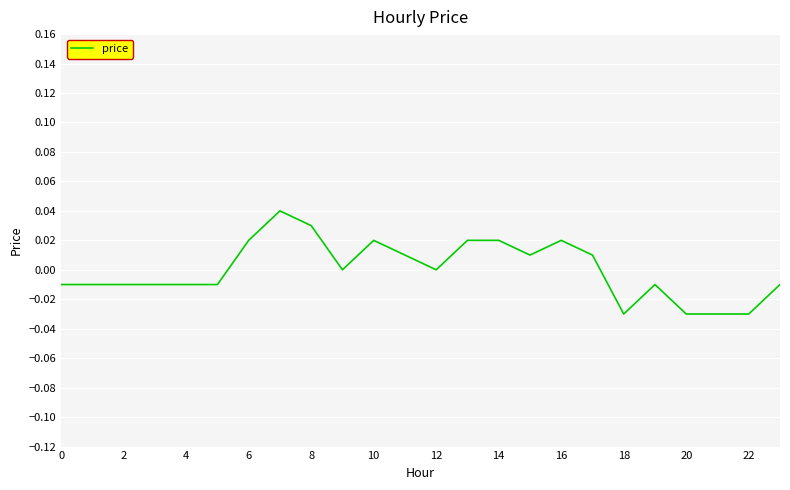

Is this an area chart (filled region under the line)?

No